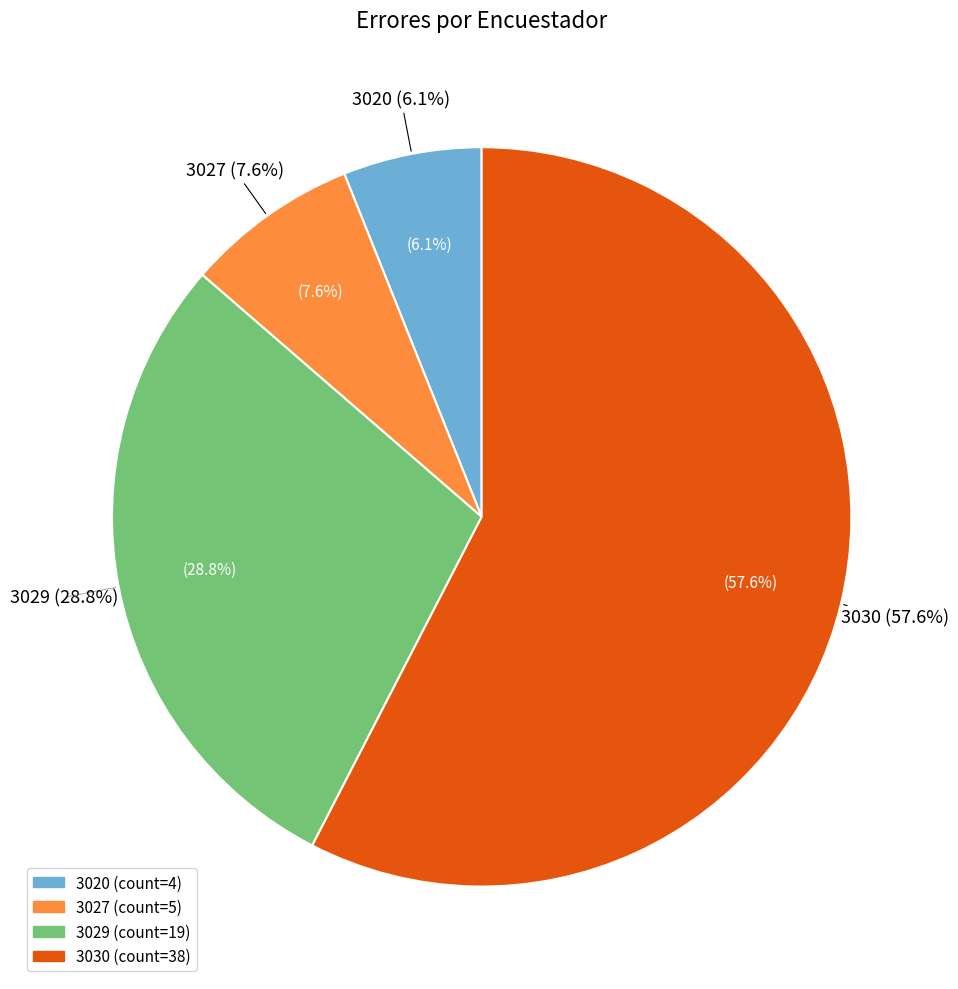

What is the largest slice in the pie chart?

3030